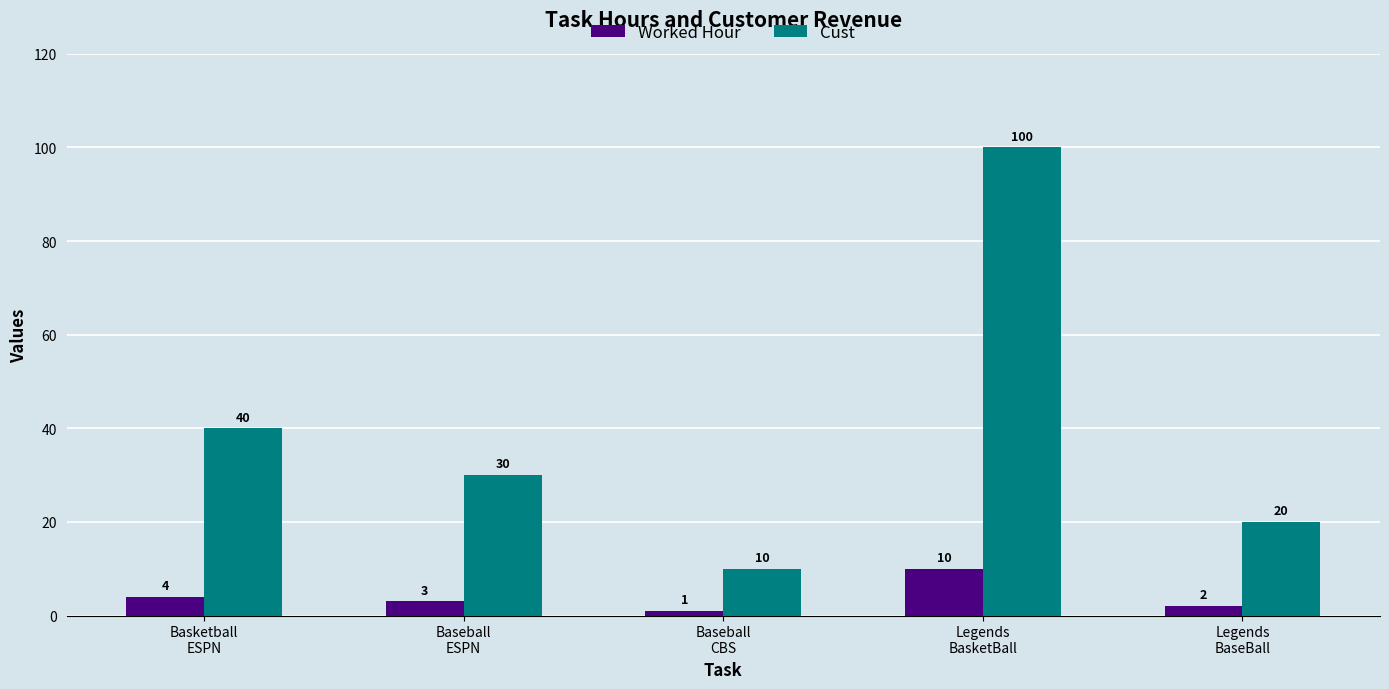

What is the spread (max minus min) of values at Legends
BaseBall?

18